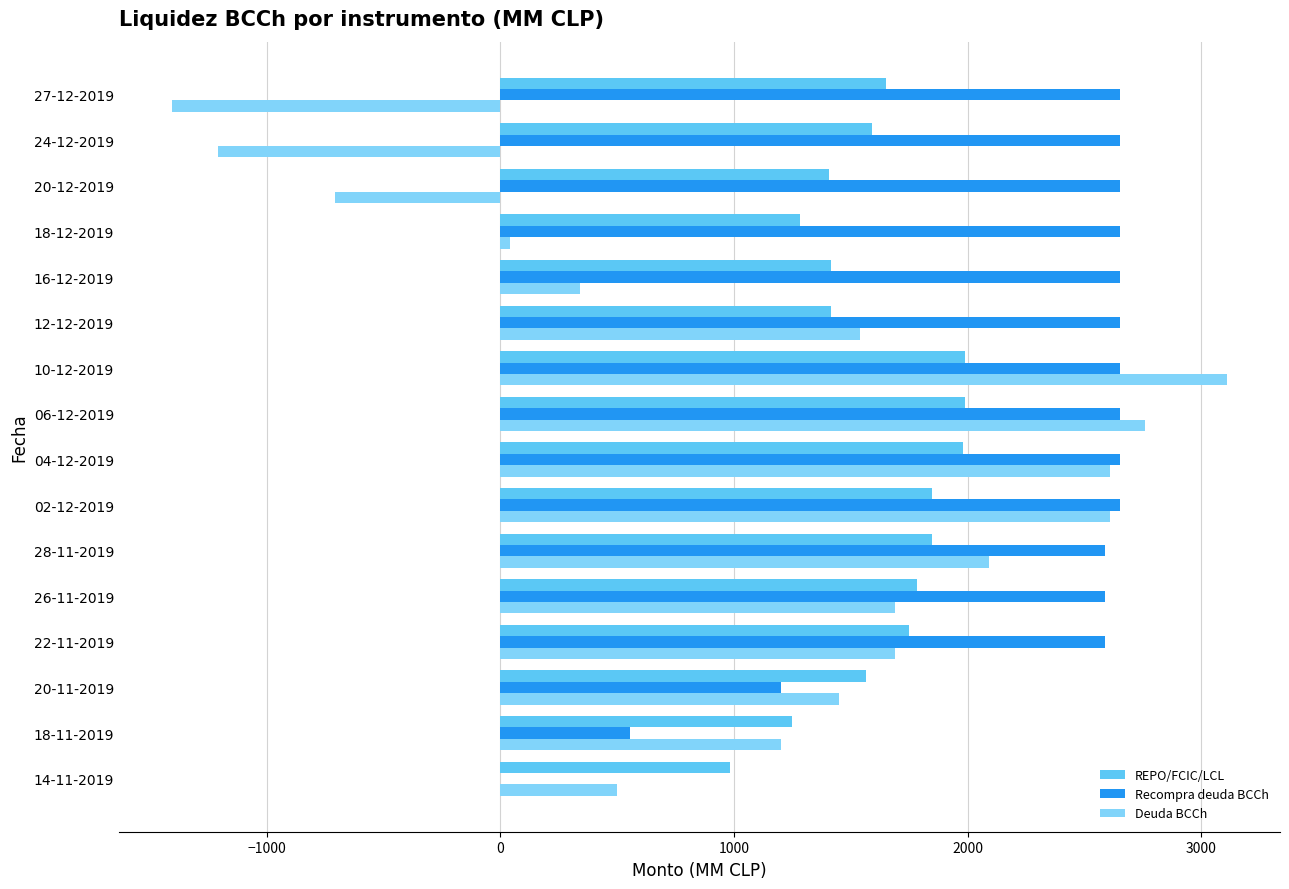

At which category is the sum across all series the highest?

10-12-2019